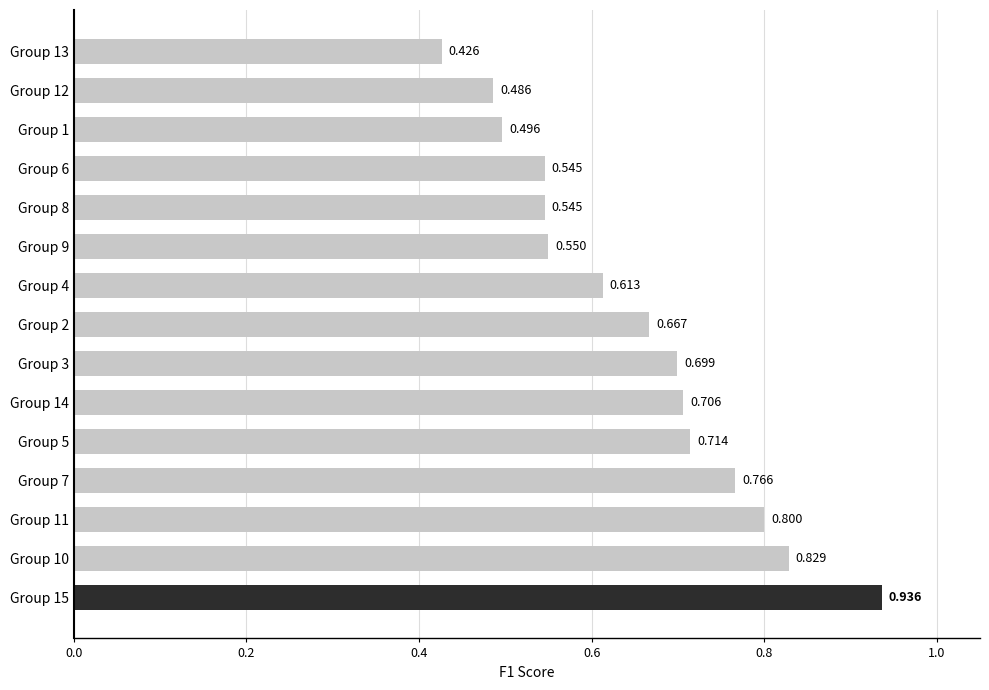

Are the bars horizontal?

Yes